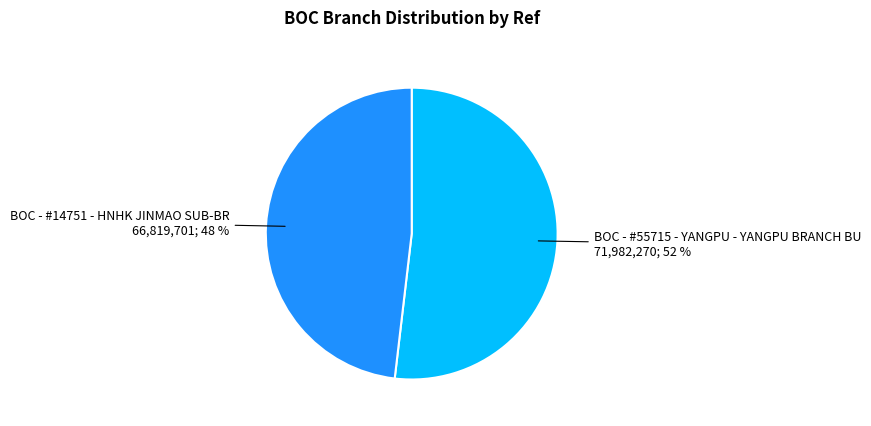

To the nearest percent, what portion does BOC - #14751 - HNHK JINMAO SUB-BR represent?

48%